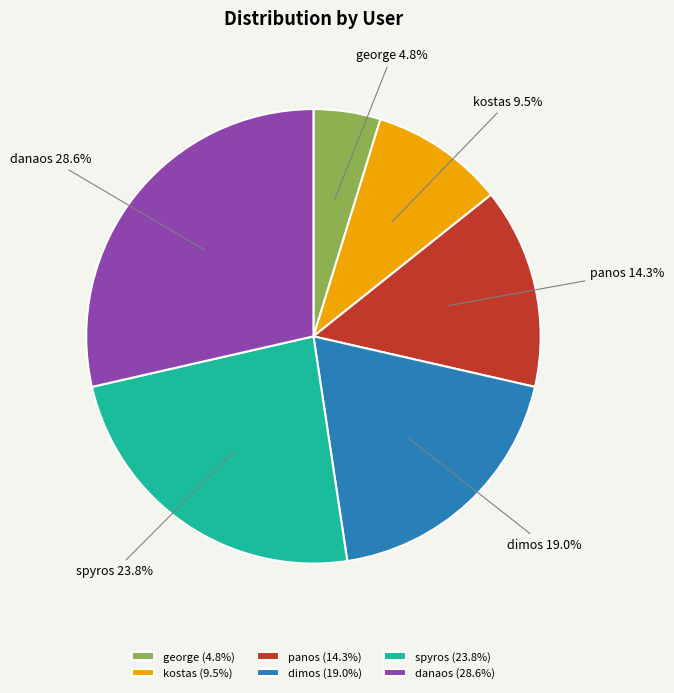

How many slices are in this pie chart?

6